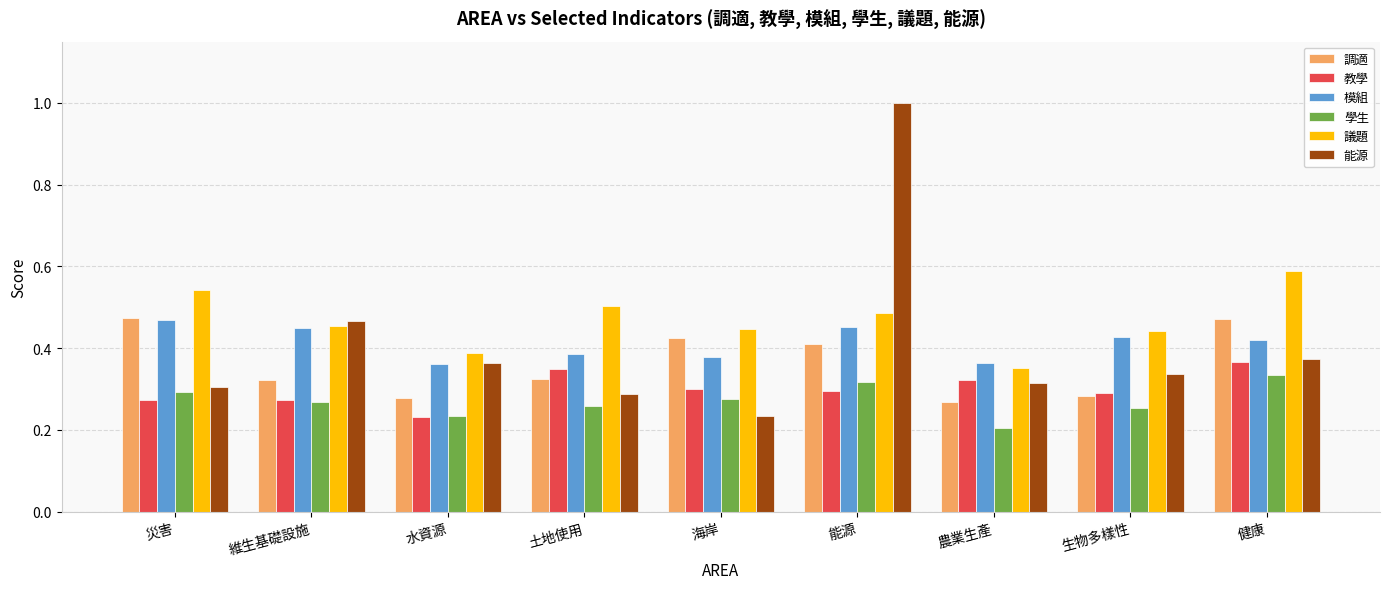

Between 災害 and 土地使用, which series saw the biggest shift?

調適